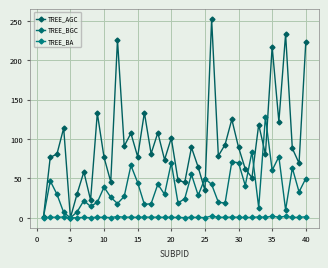

Which category has the lowest value across all series?

5